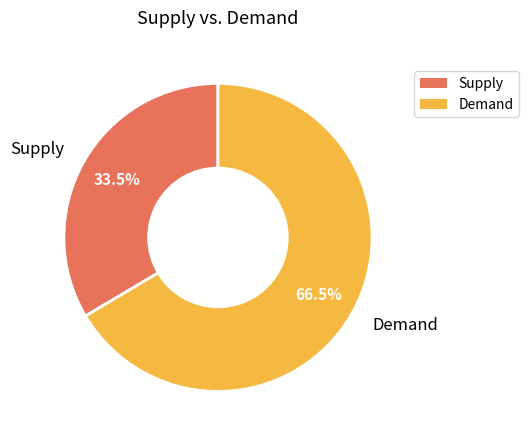

Is the sum of Supply and Demand greater than half?

Yes